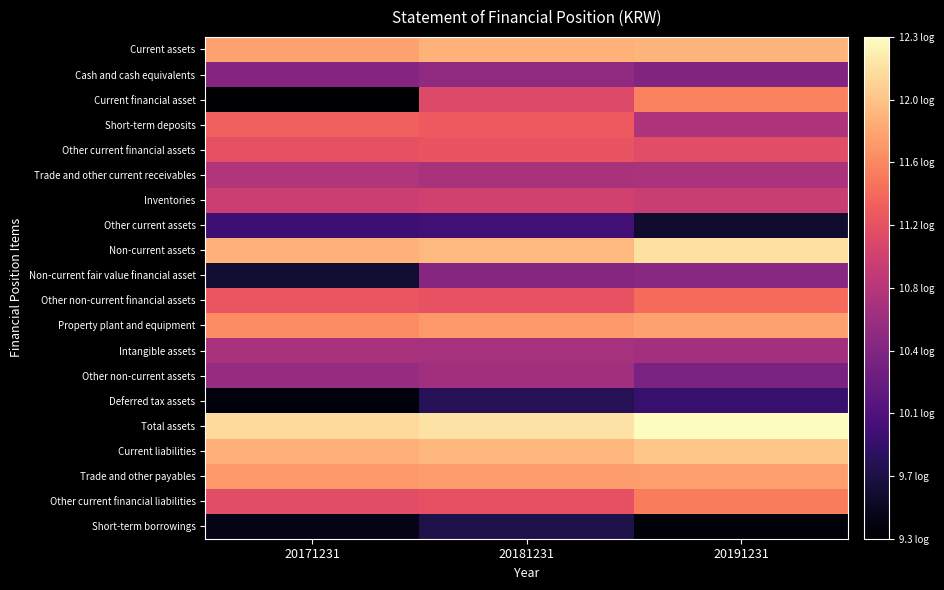

Which series has the widest spread of values?

Current financial asset